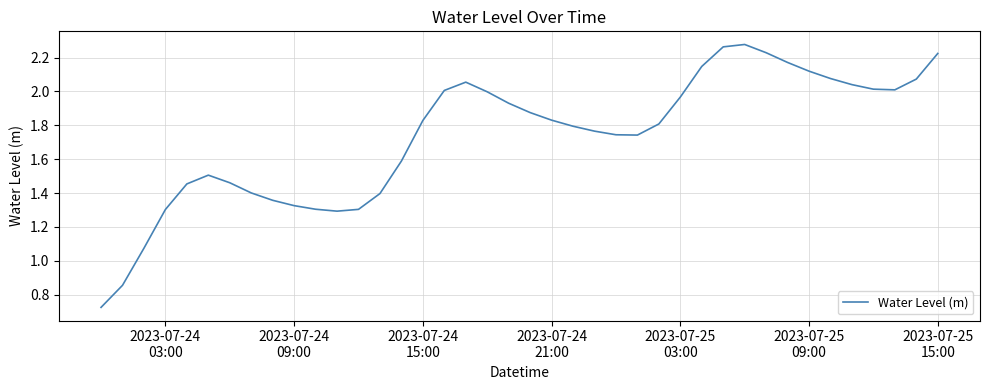

What is the difference between the maximum and minimum values?

1.6